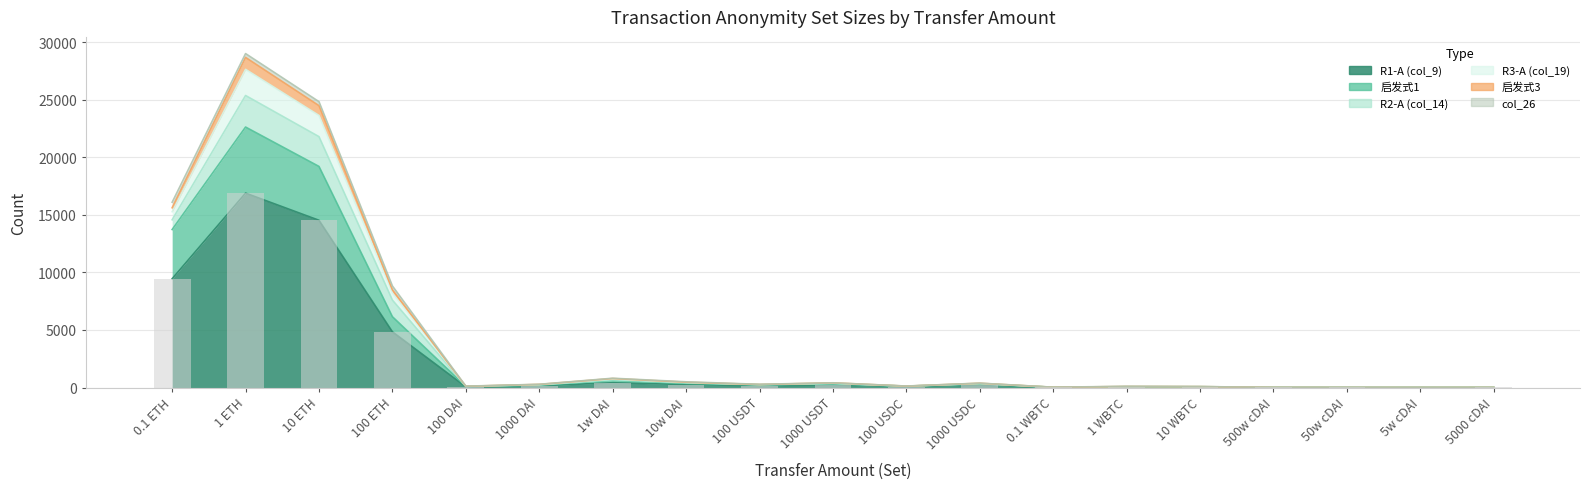

Where does the R1-A (col_9) series first go above 143?

0.1 ETH